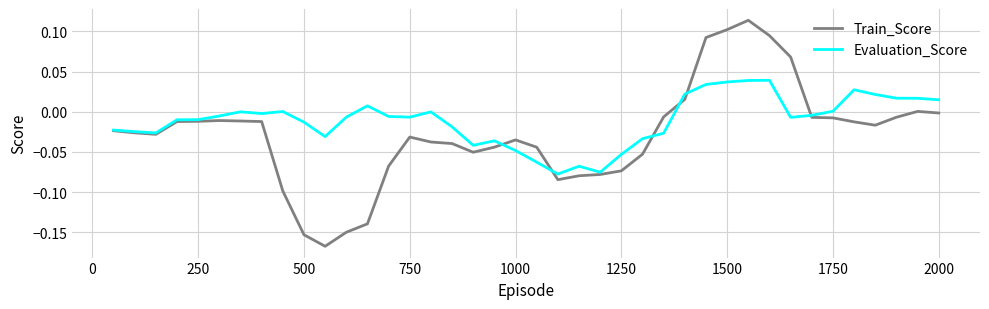

List the series in order of their peak value, lowest first.

Evaluation_Score, Train_Score